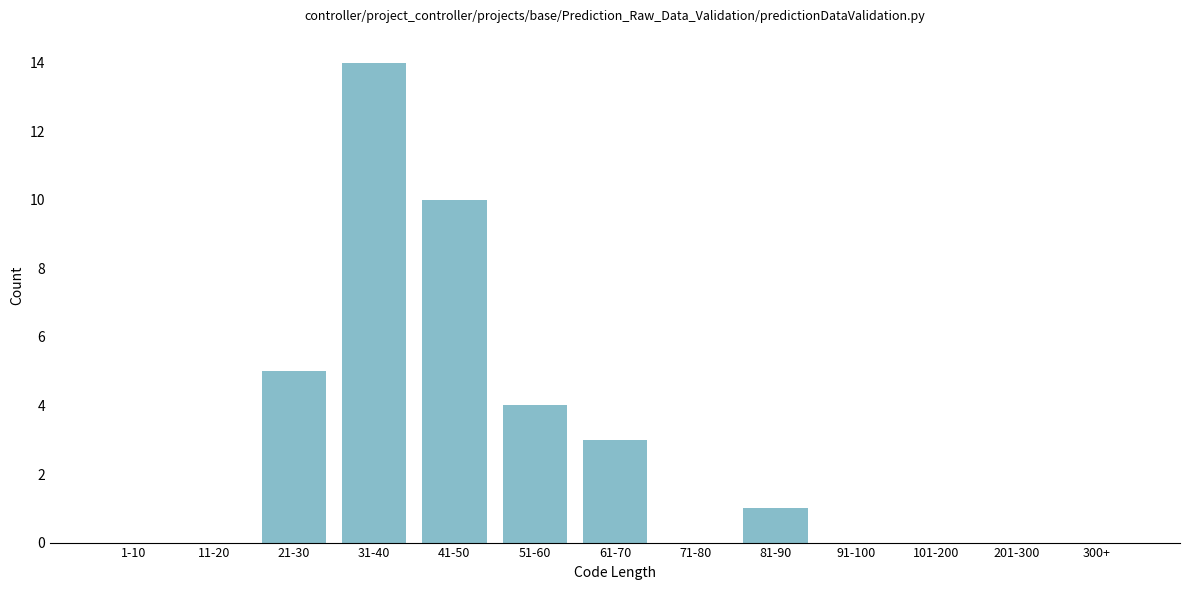

Reading left to right, list all the values displayed in this chart.

1-10=0	11-20=0	21-30=5	31-40=14	41-50=10	51-60=4	61-70=3	71-80=0	81-90=1	91-100=0	101-200=0	201-300=0	300+=0